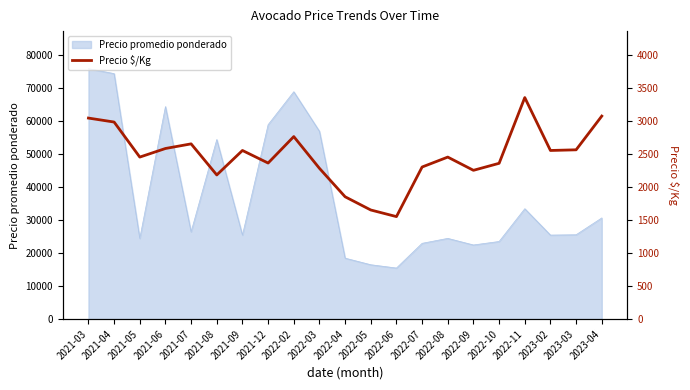

True or false: the data shows 3680 at 2023-03.

False